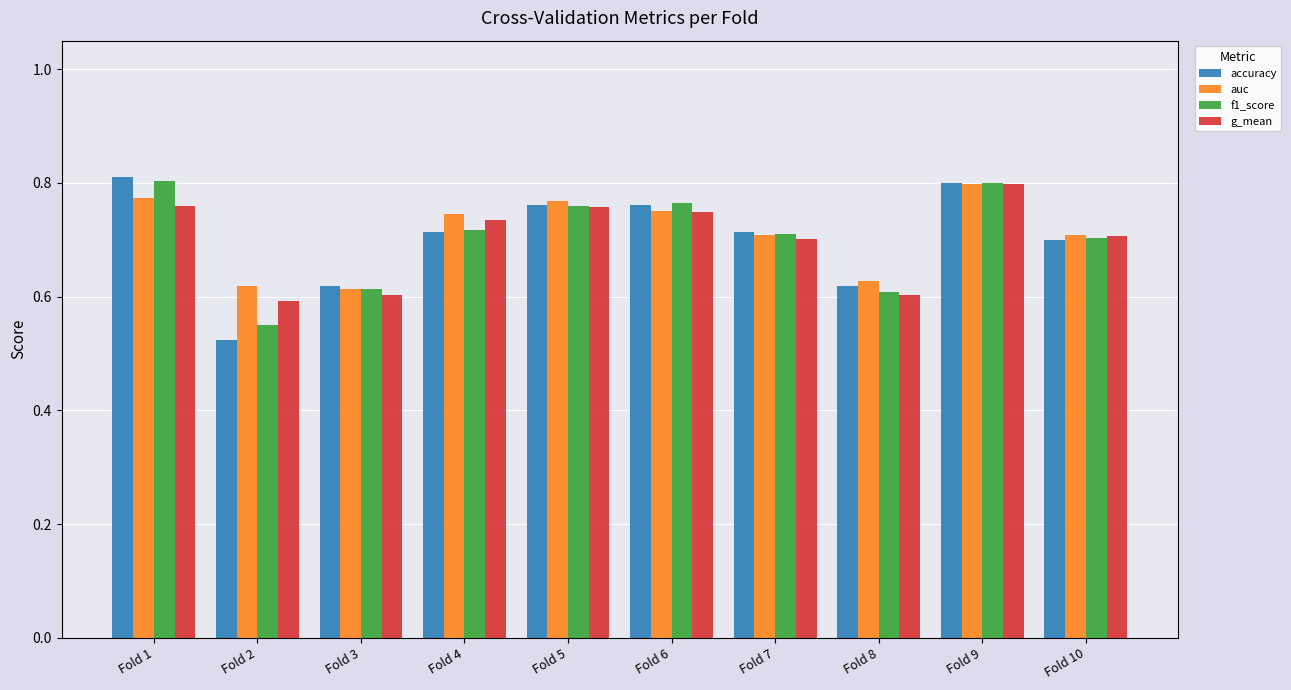

What are all the series names shown in the legend?

accuracy, auc, f1_score, g_mean